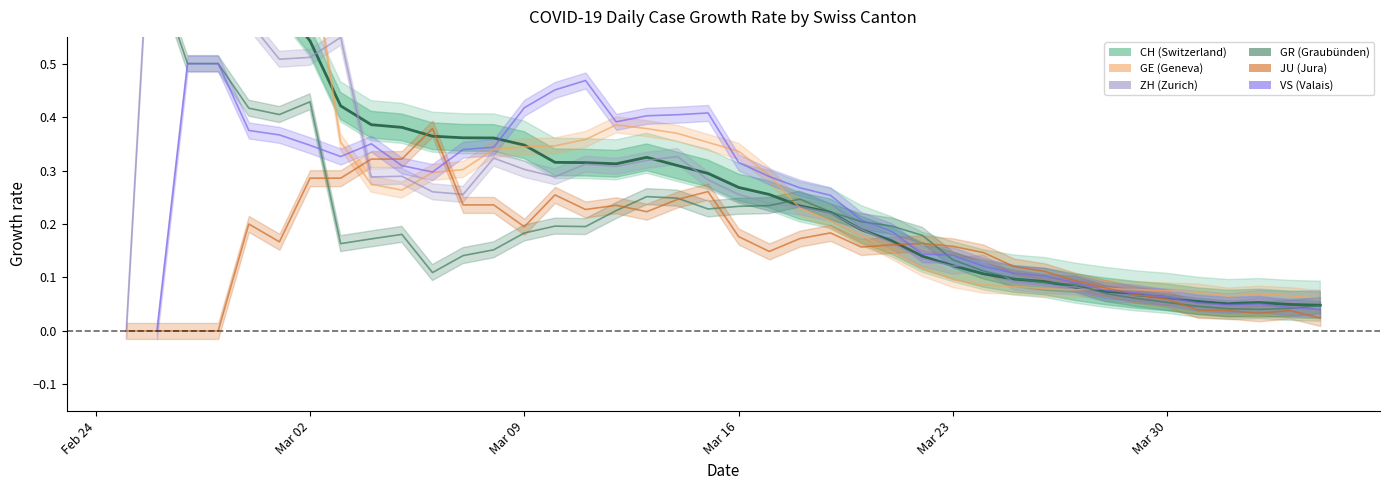

What are all the series names shown in the legend?

CH, GE, ZH, GR, JU, VS